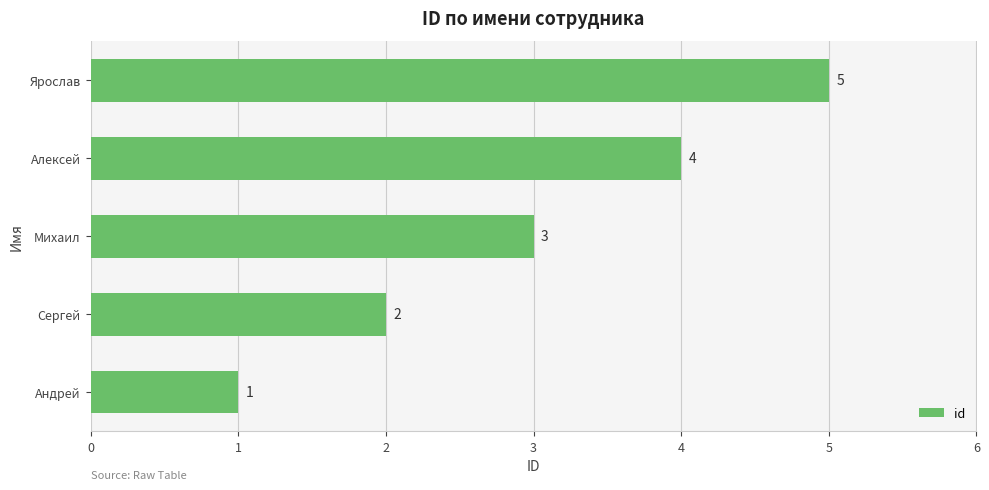

What is the maximum value shown in the chart?

5